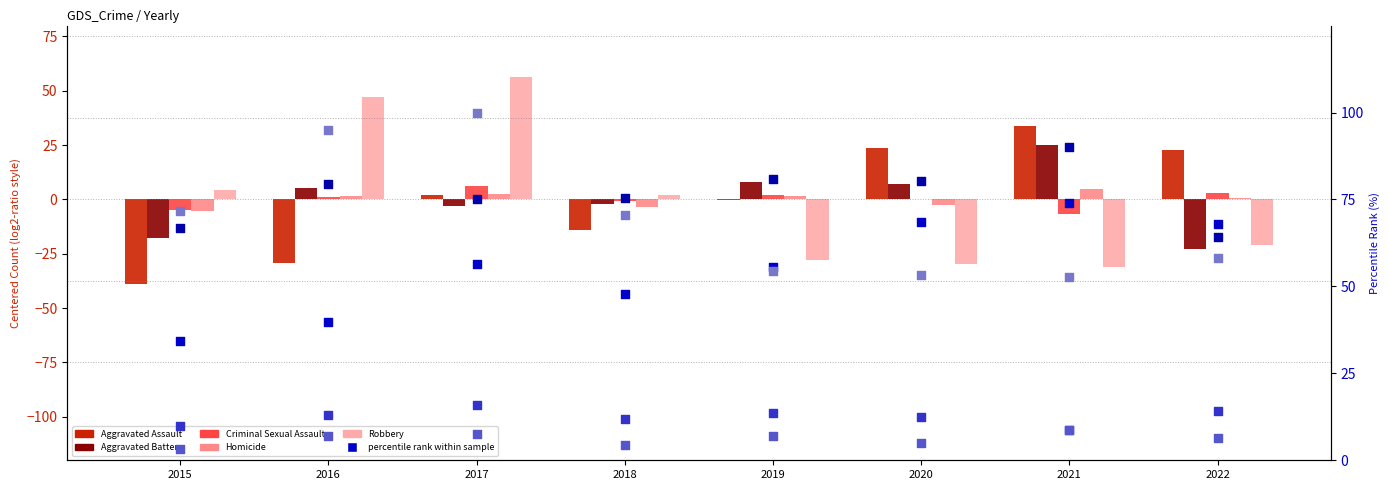

Which series has the widest spread of Y values?

Robbery